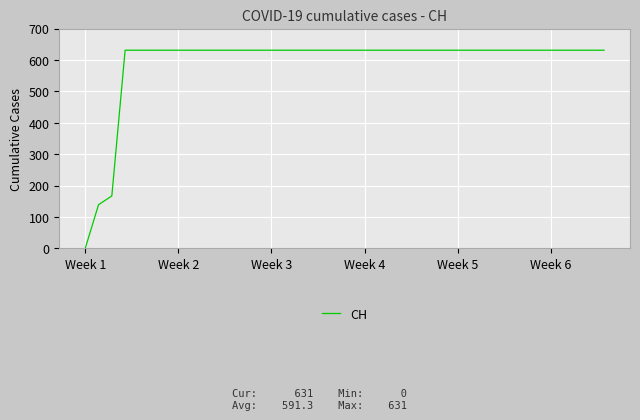

What is the greatest value displayed?

631